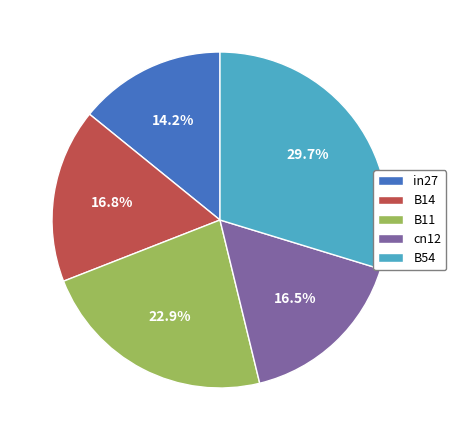

How many slices are in this pie chart?

5